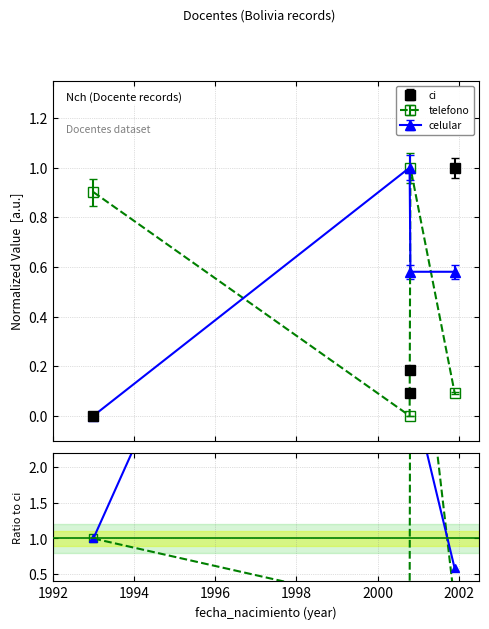

How many times do telefono and celular cross each other?

2